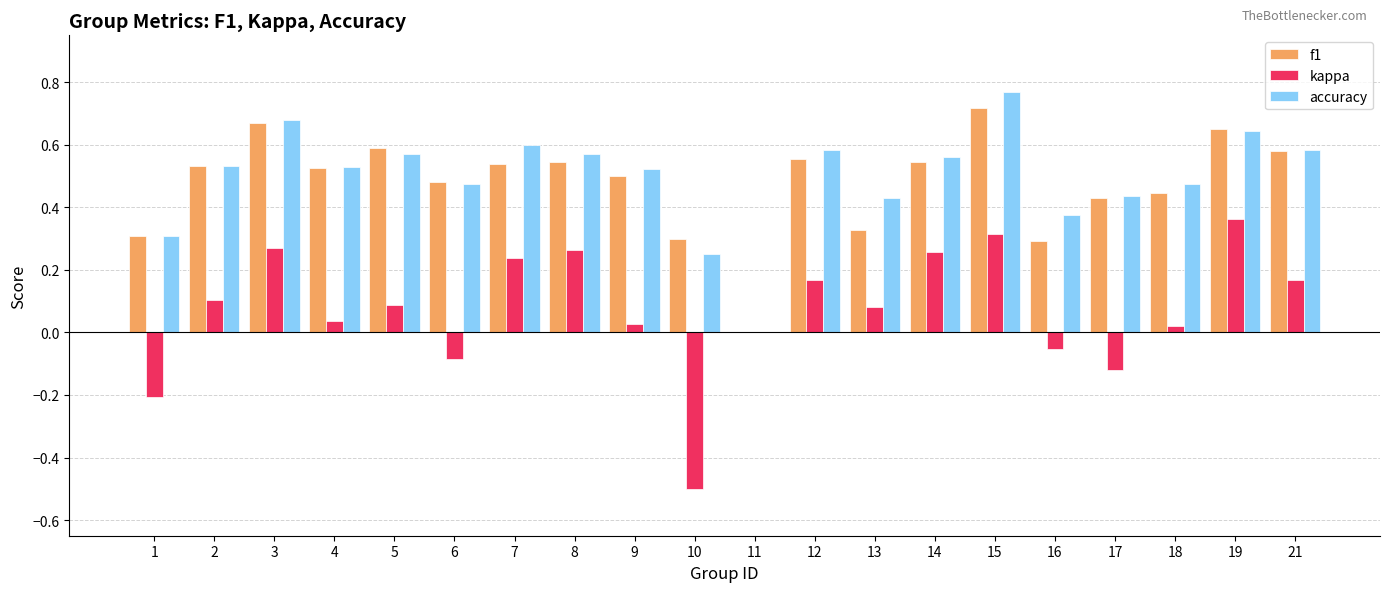

Which category has the highest value in the kappa series?

19